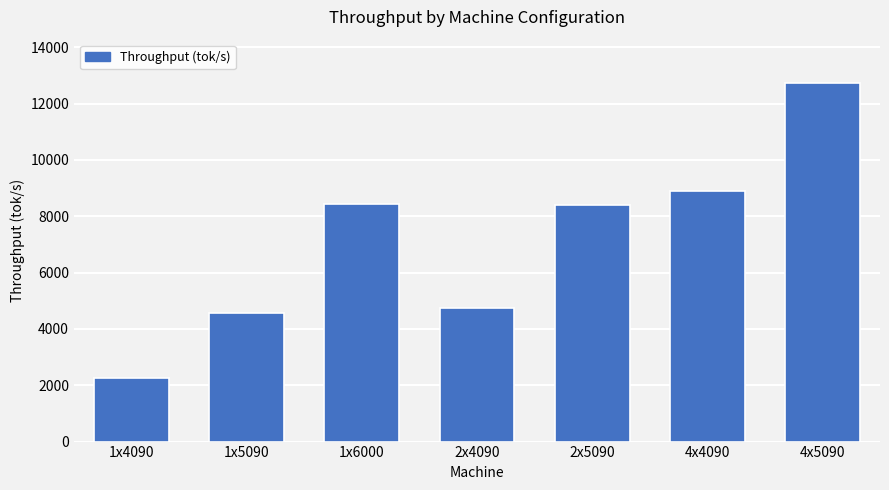

What is the approximate value at 4x4090?

8902.5